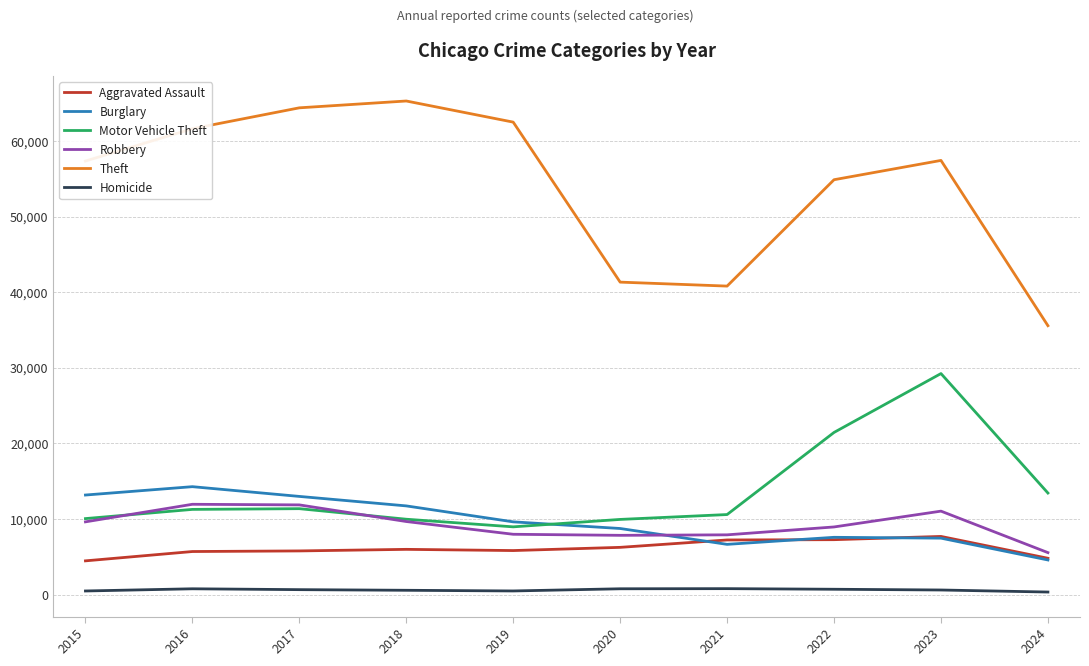

Which category has the lowest value in the Theft series?

2024